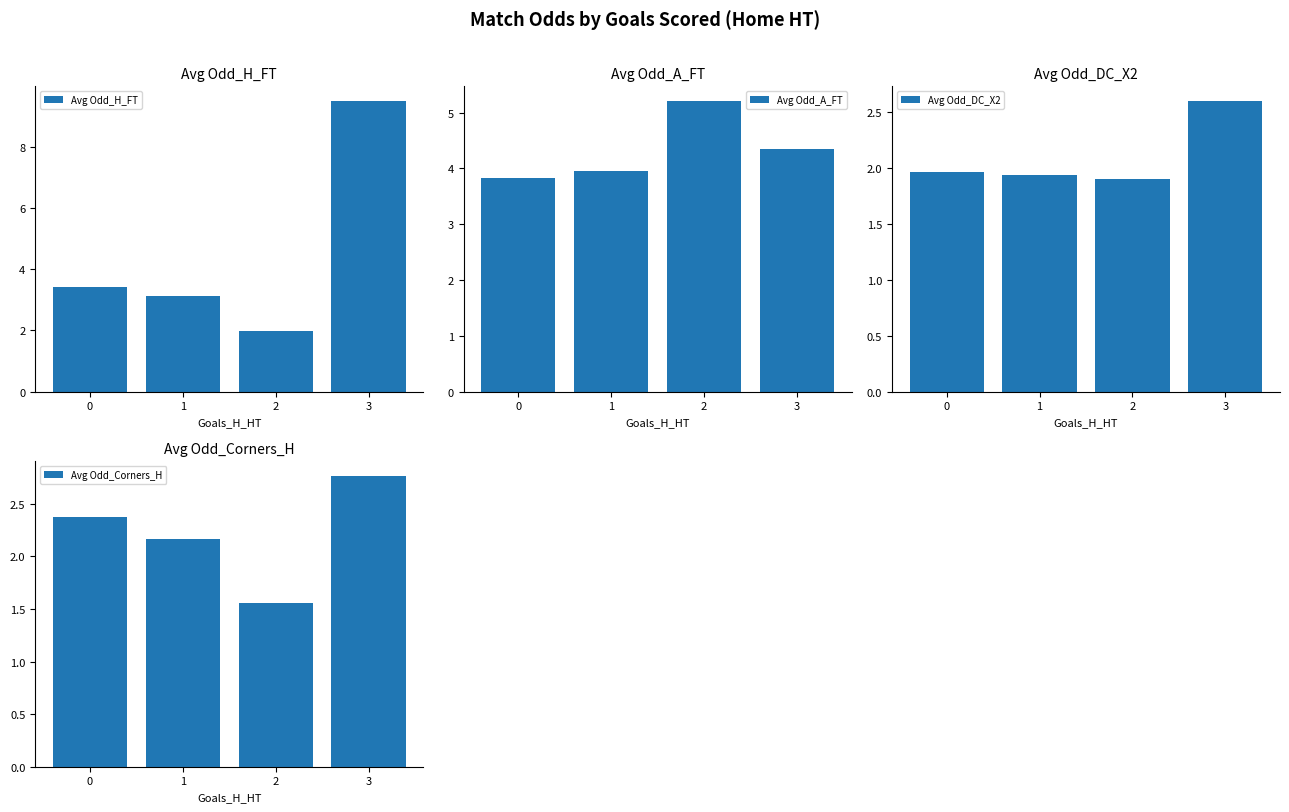

How many values in the Avg Odd_H_FT series exceed 3?

3